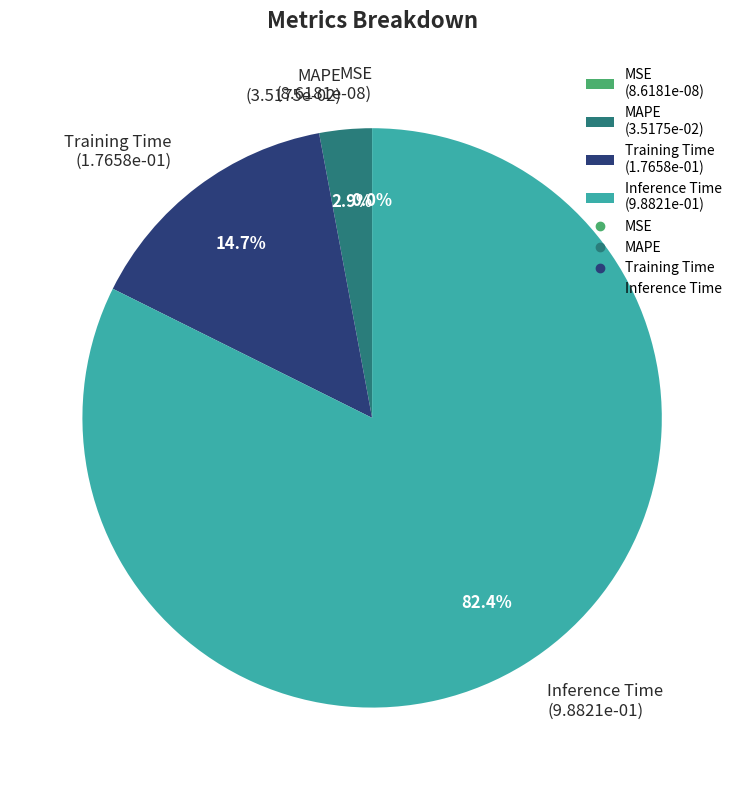

To the nearest percent, what is the average slice percentage?

25%